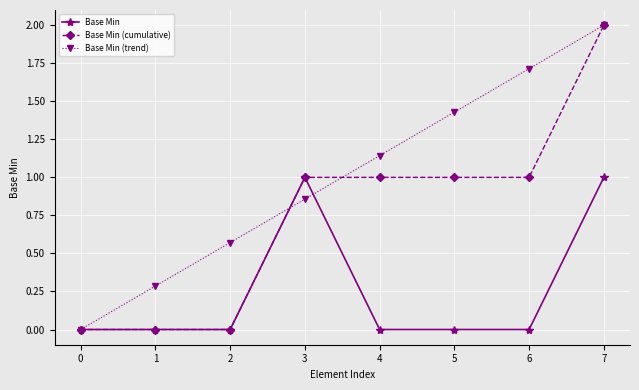

At which category does the chart reach its peak across all series?

7